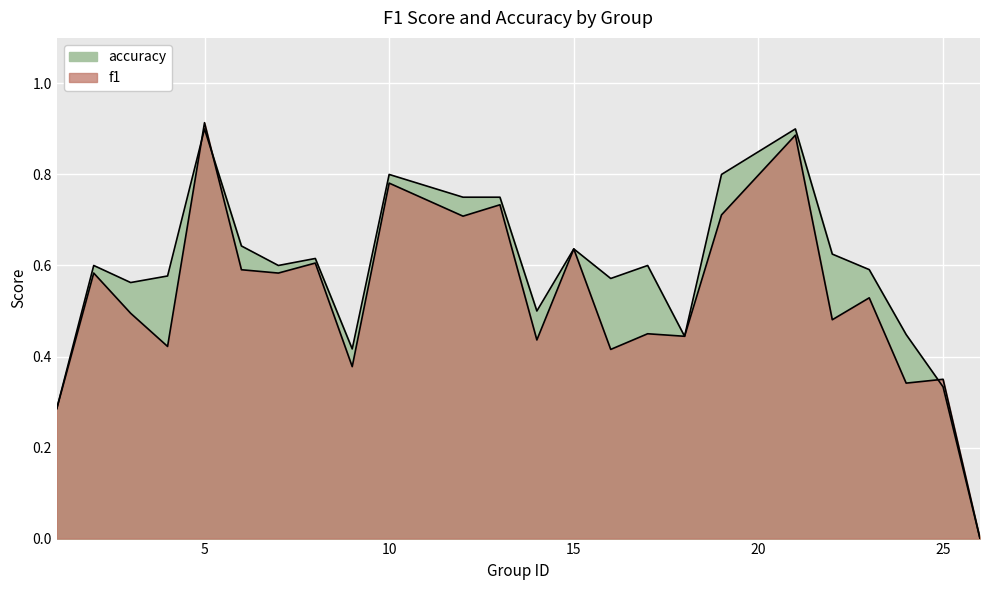

After their last crossing, which series has the higher values: f1 or accuracy?

f1